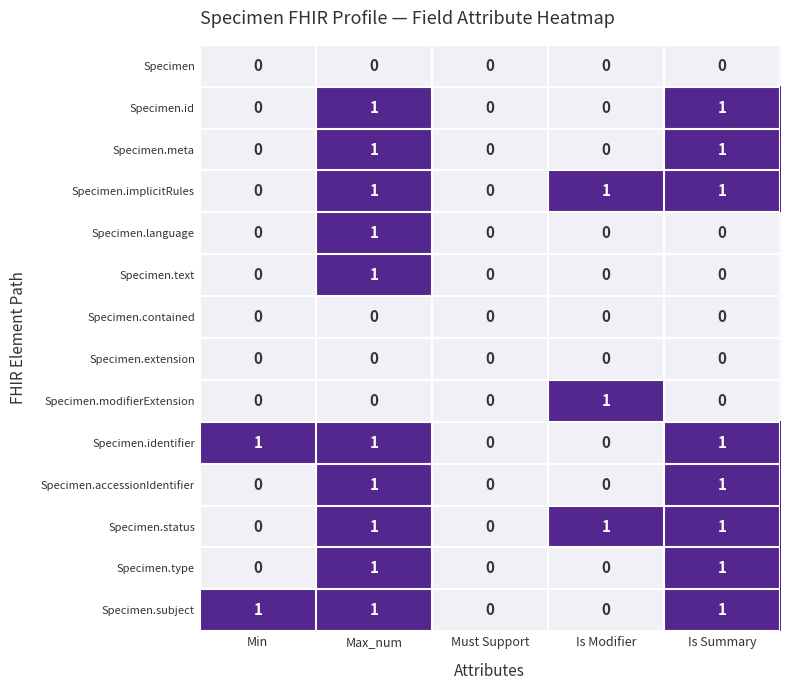

How many positive values does the Specimen.accessionIdentifier series have?

2